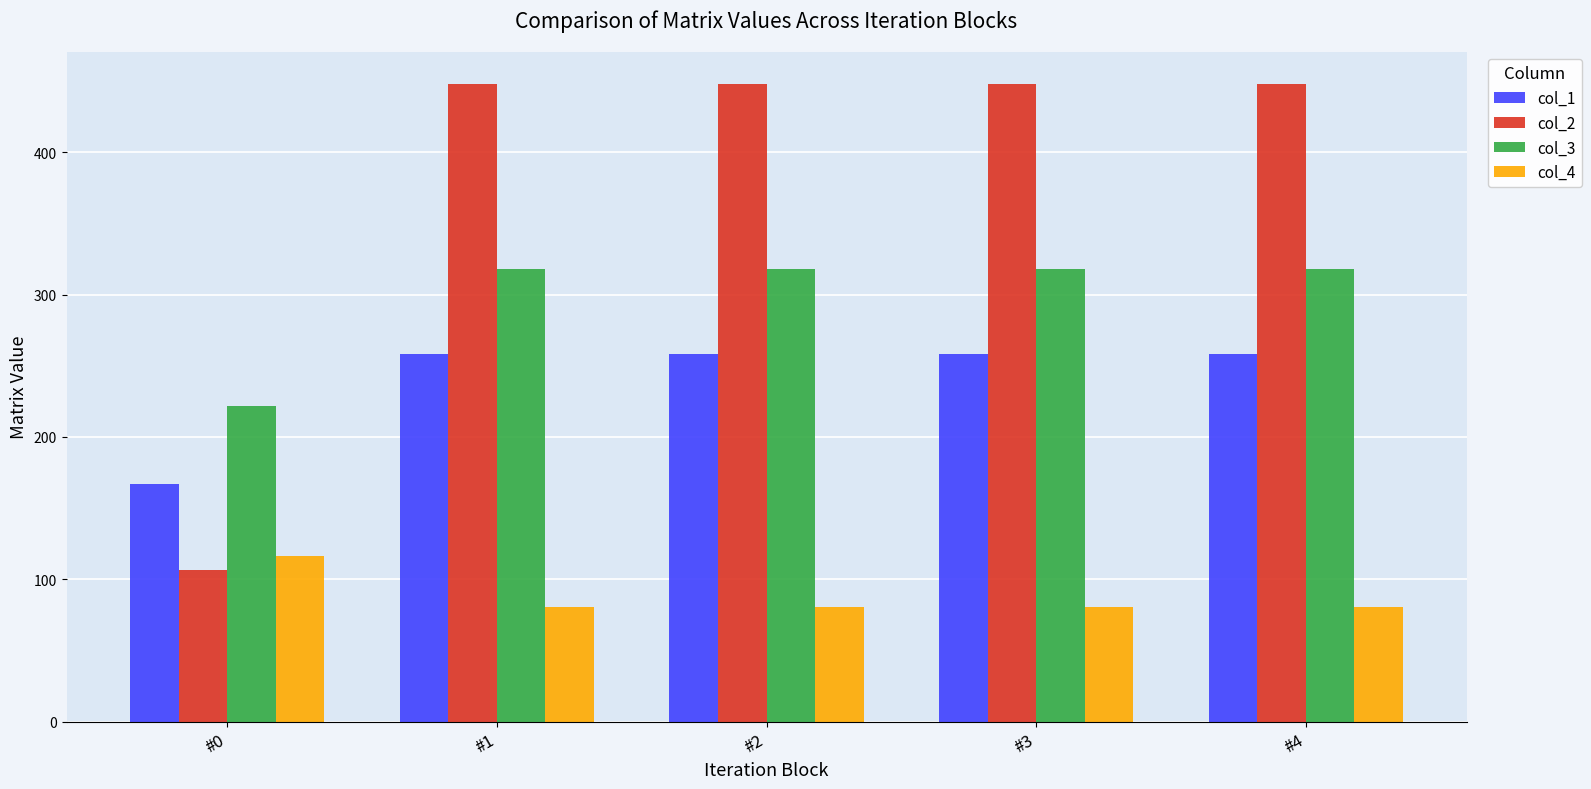

What is the total value across all series at #0?

611.7